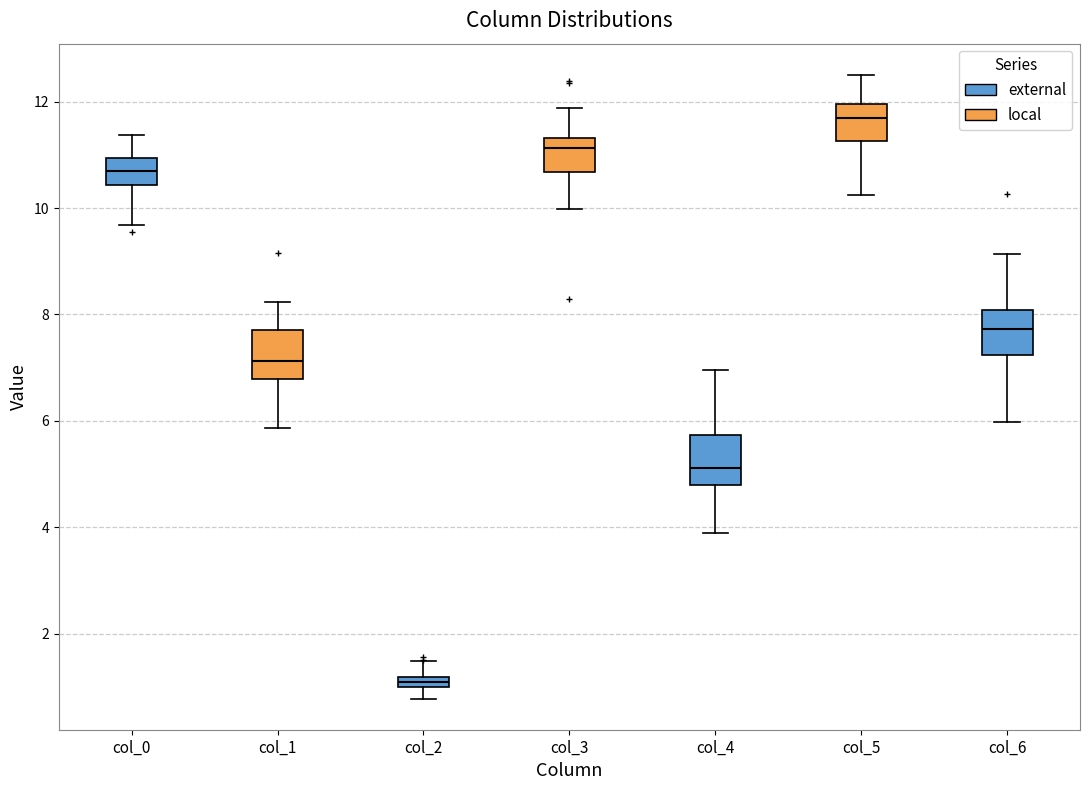

Where is the upper edge of the box for col_4 on the y-axis? The values are not printed on the chart, so give them approximately, as read against the axis.

5.8